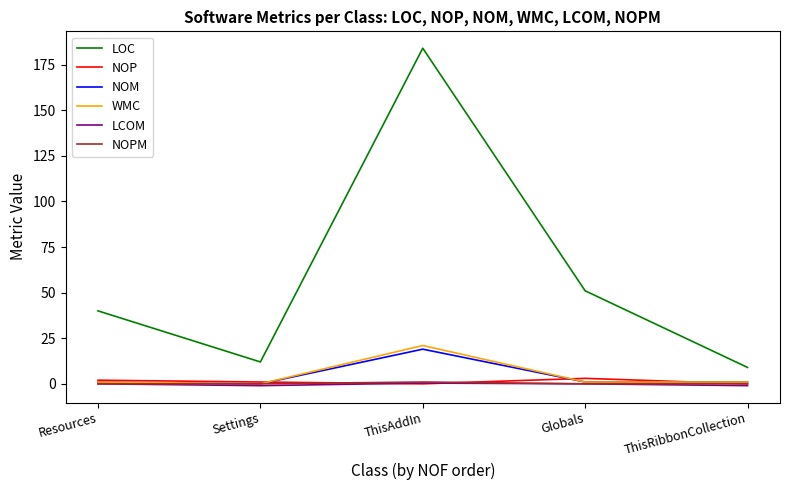

Does the chart display data point markers on the line(s)?

No